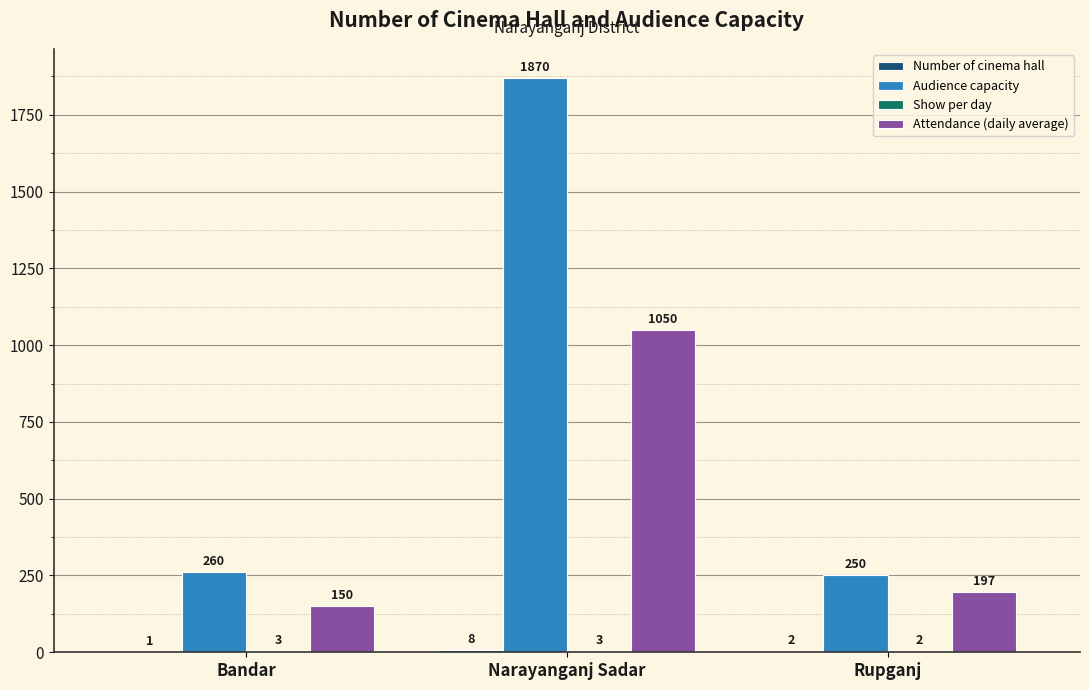

The value of Audience capacity at Rupganj is 250. True or false?

True